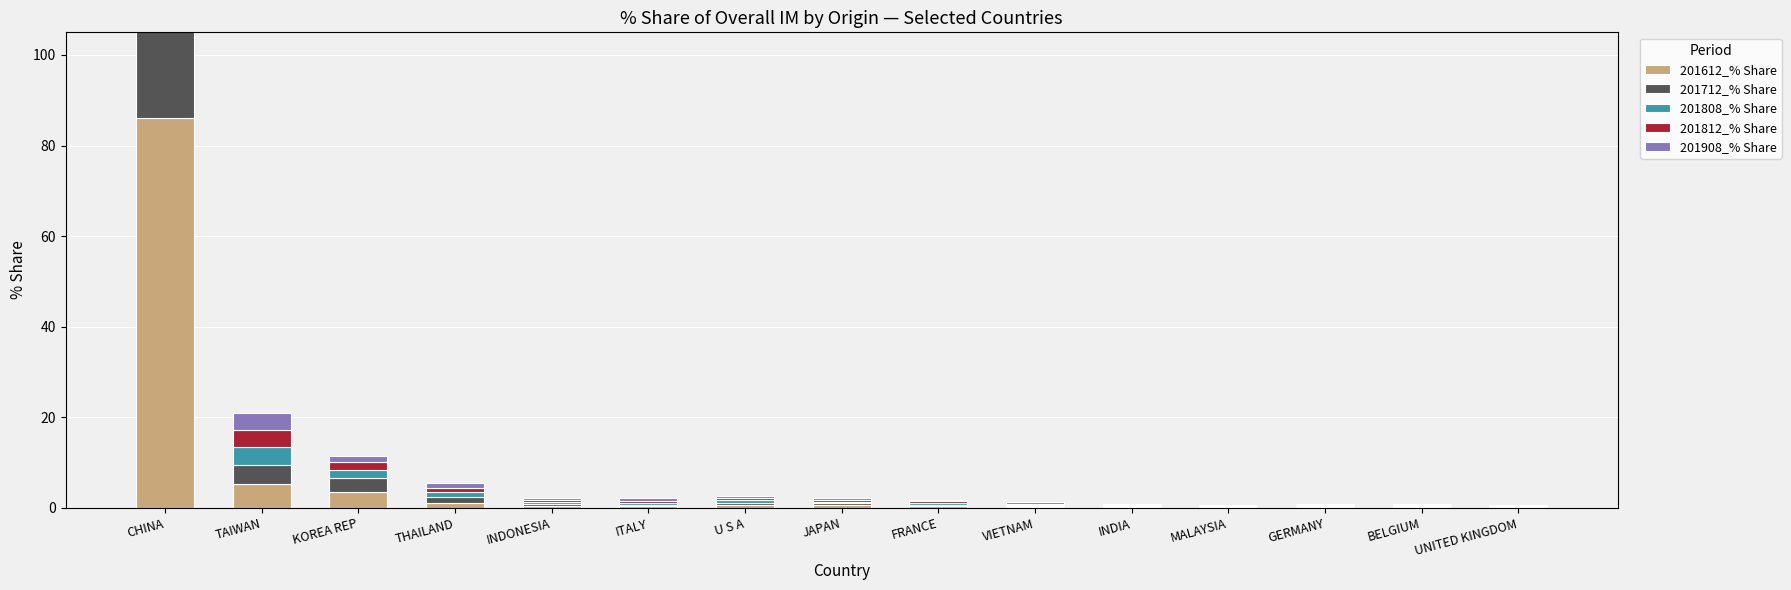

What are all the series names shown in the legend?

201612_% Share, 201712_% Share, 201808_% Share, 201812_% Share, 201908_% Share